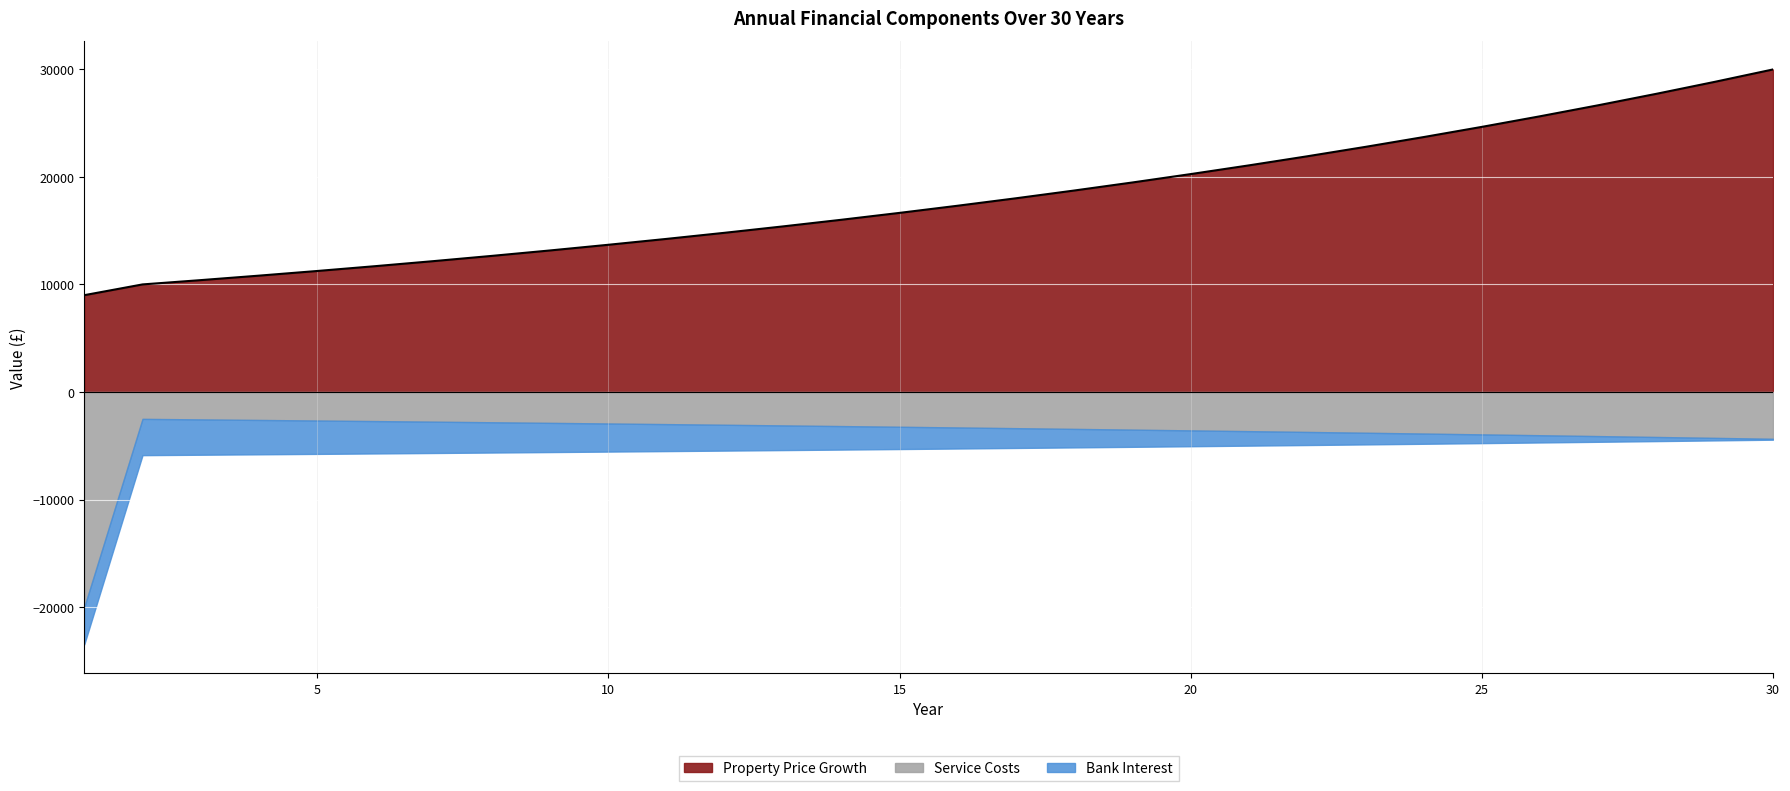

The Property Price Growth series shows 17329.8 at 8. True or false?

False